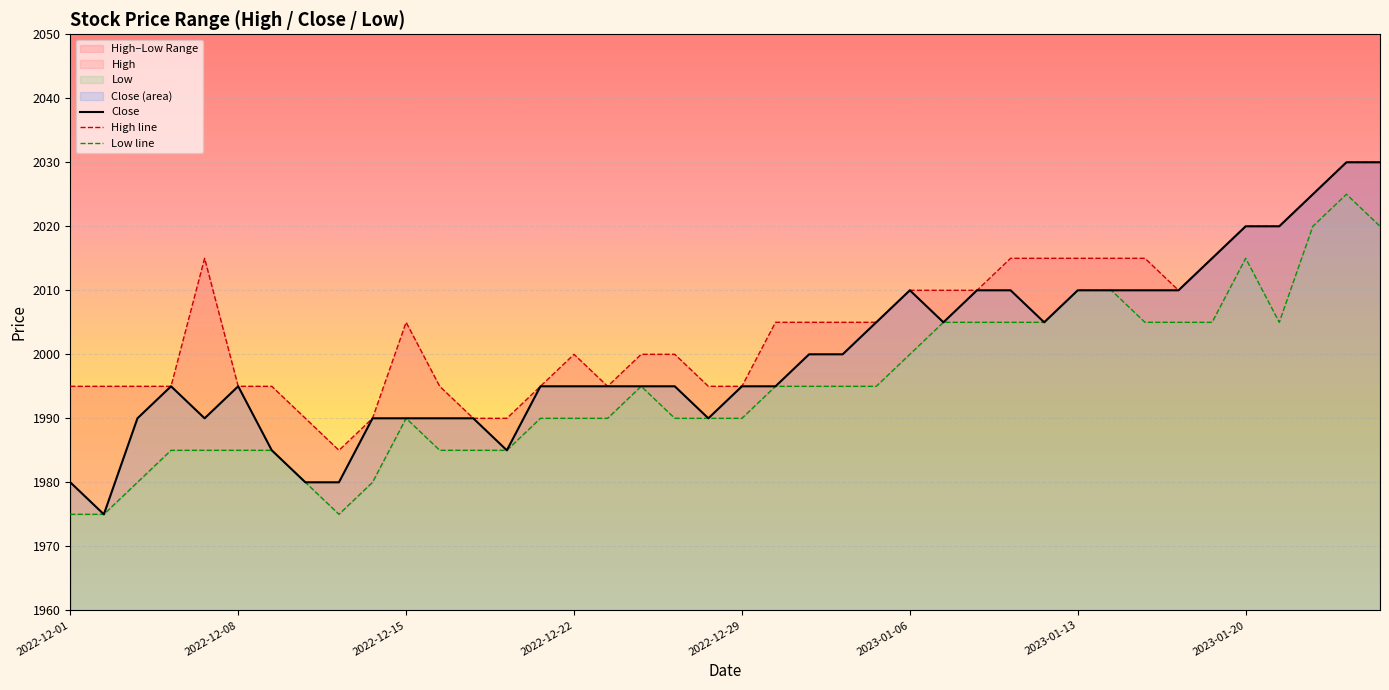

Which series has the largest range (max minus min)?

Close